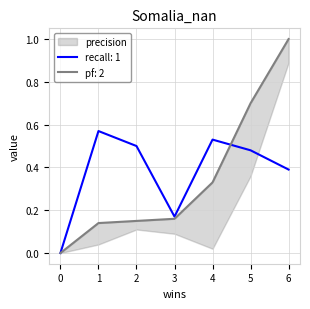

The recall: 1 series shows 0.0 at 0. True or false?

True